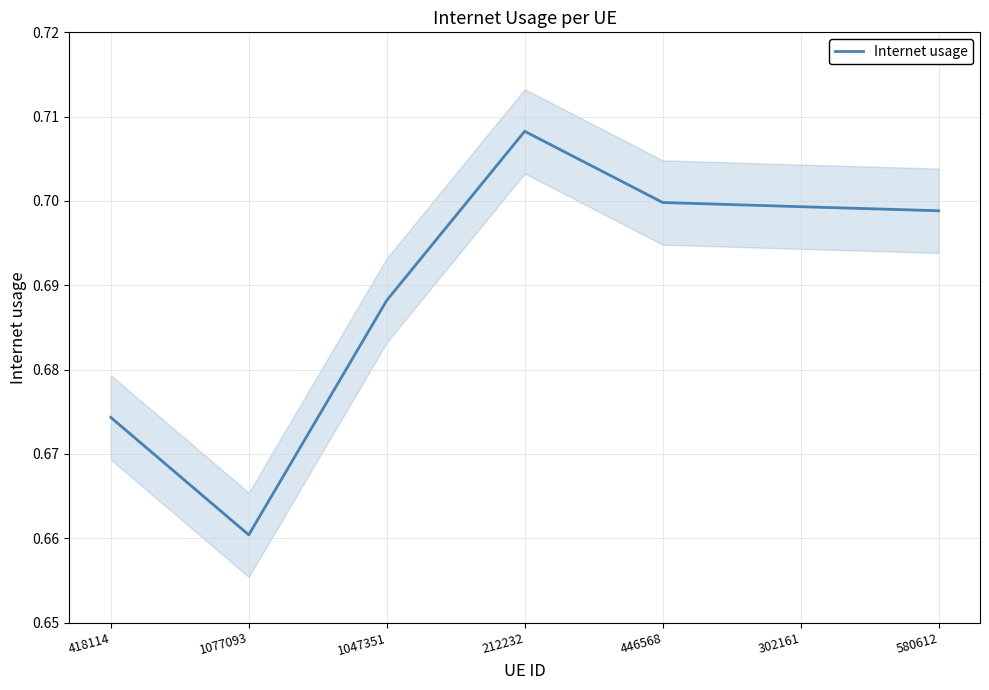

Does the chart have visible grid lines?

Yes